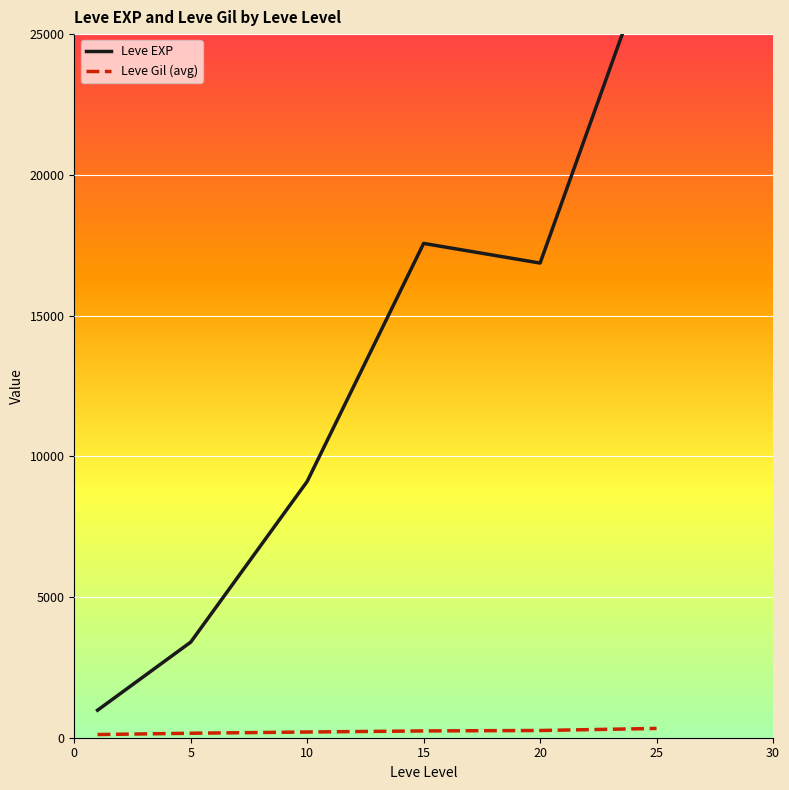

True or false: Leve Gil (avg) and Leve EXP cross at least once.

False